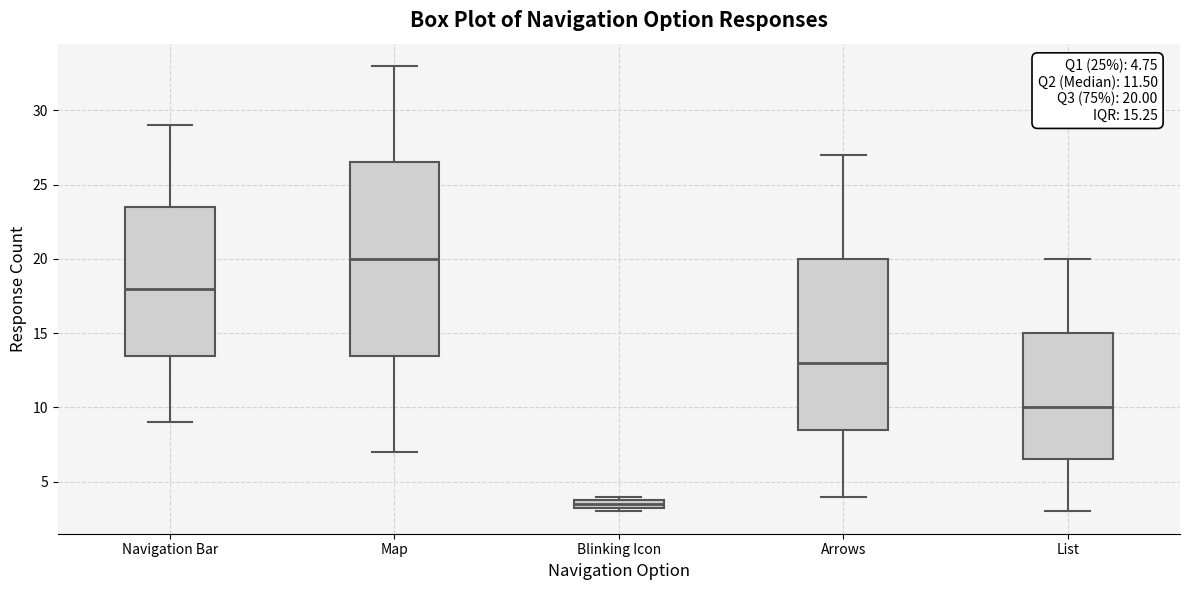

Comparing the boxes themselves (not the whiskers), which one is the tallest?

Map